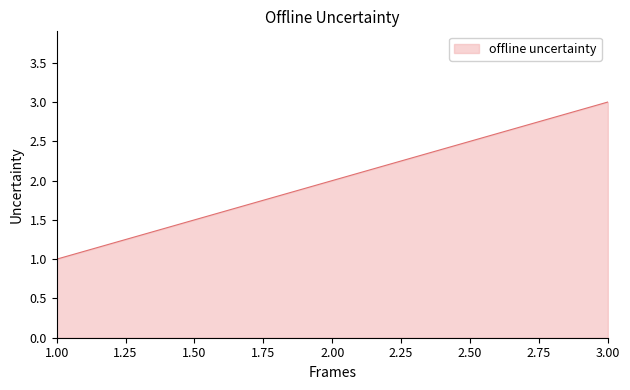

Between 3.00 and 1.00, which is larger?

3.00